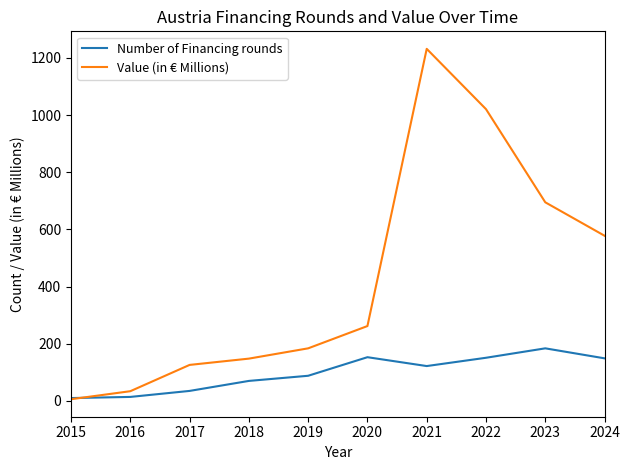

What is the difference between the Value (in € Millions) values at 2019 and 2016?

150